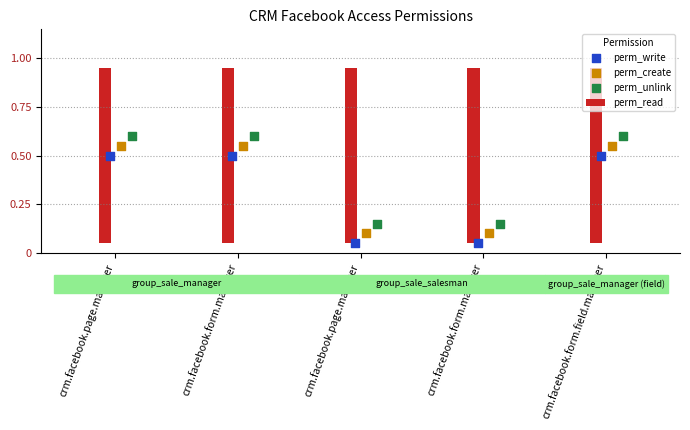

At how many categories does at least one series exceed 0?

5